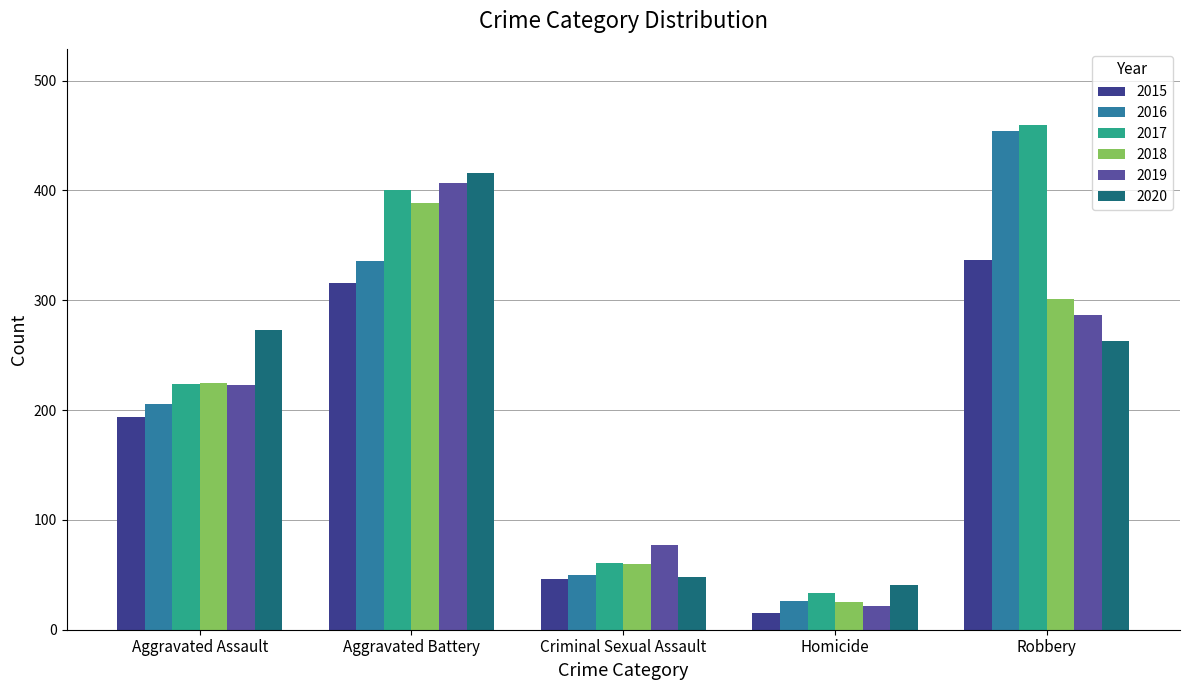

What is the lowest value of the 2015 series?

15